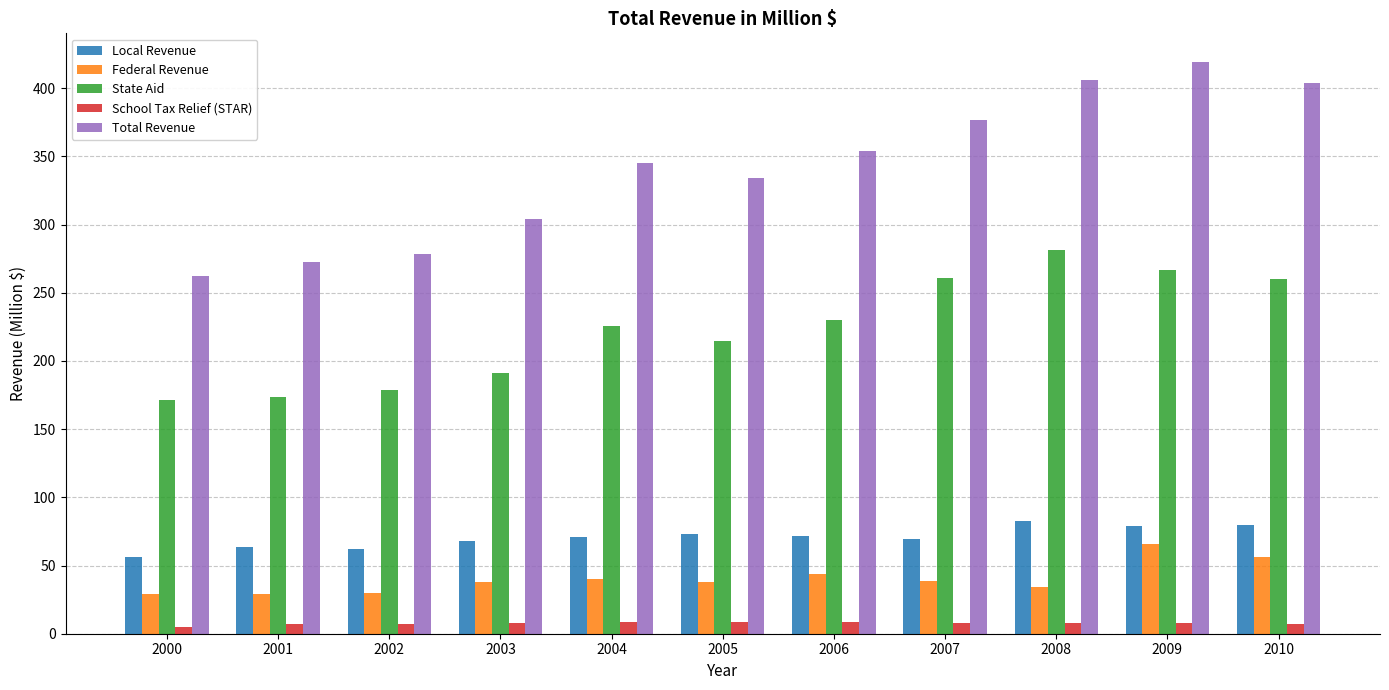

What is the lowest value of the Federal Revenue series?

28.8